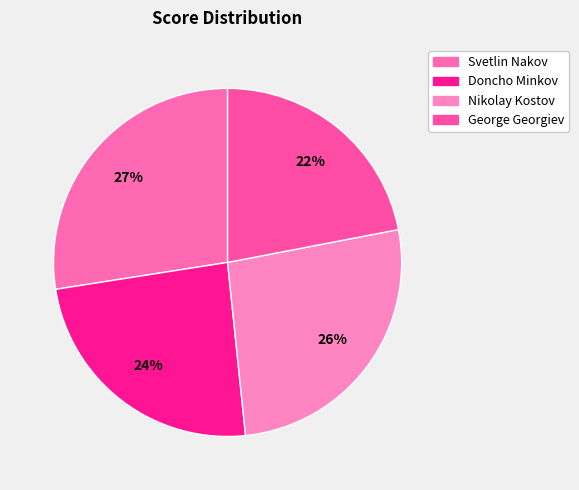

To the nearest percent, what percentage of the pie is Doncho Minkov?

24%